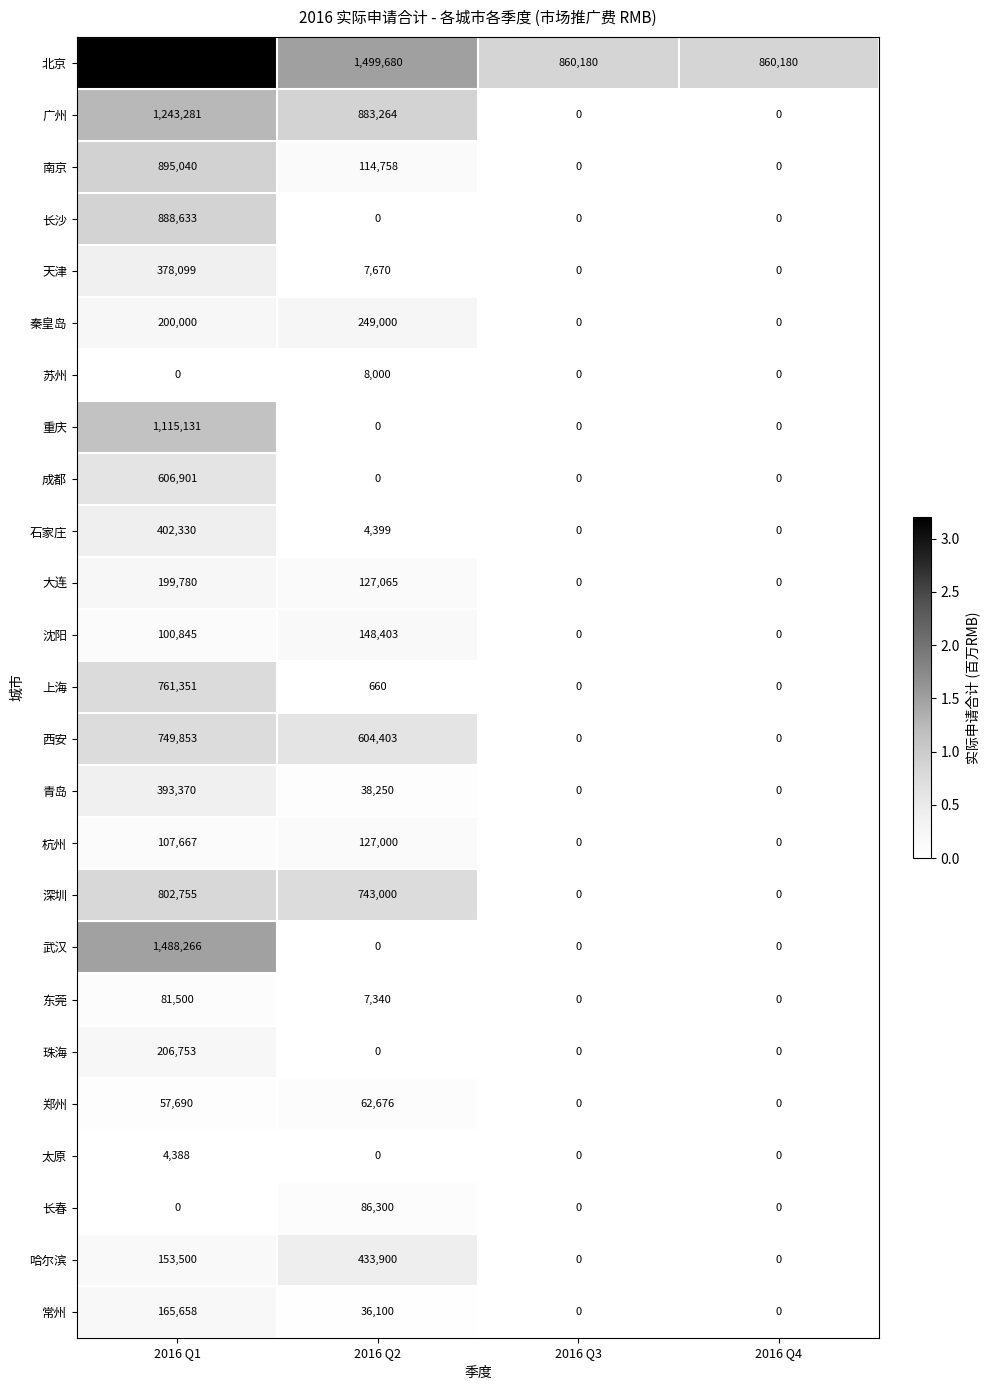

Rank the series by their maximum value, from lowest to highest.

太原, 苏州, 郑州, 东莞, 长春, 杭州, 沈阳, 常州, 大连, 珠海, 秦皇岛, 天津, 青岛, 石家庄, 哈尔滨, 成都, 西安, 上海, 深圳, 长沙, 南京, 重庆, 广州, 武汉, 北京